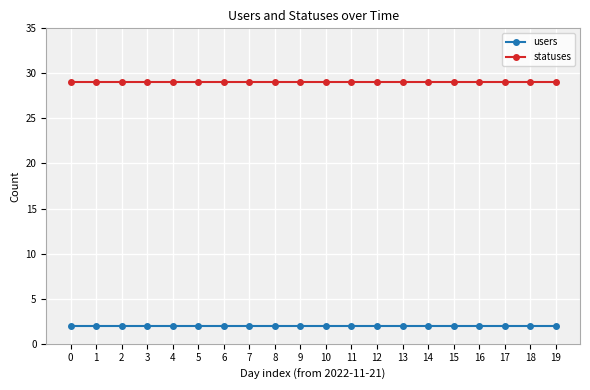

List the series in order of their peak value, highest first.

statuses, users